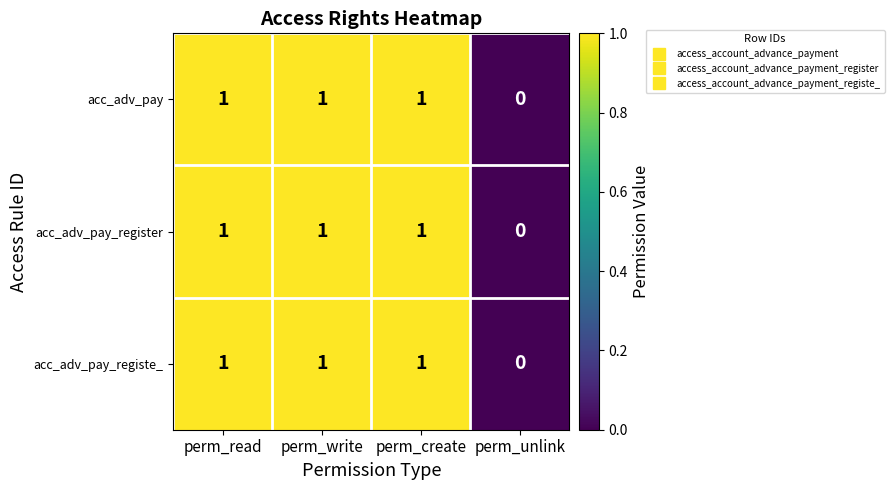

Is it true that acc_adv_pay equals 1 at perm_create?

True